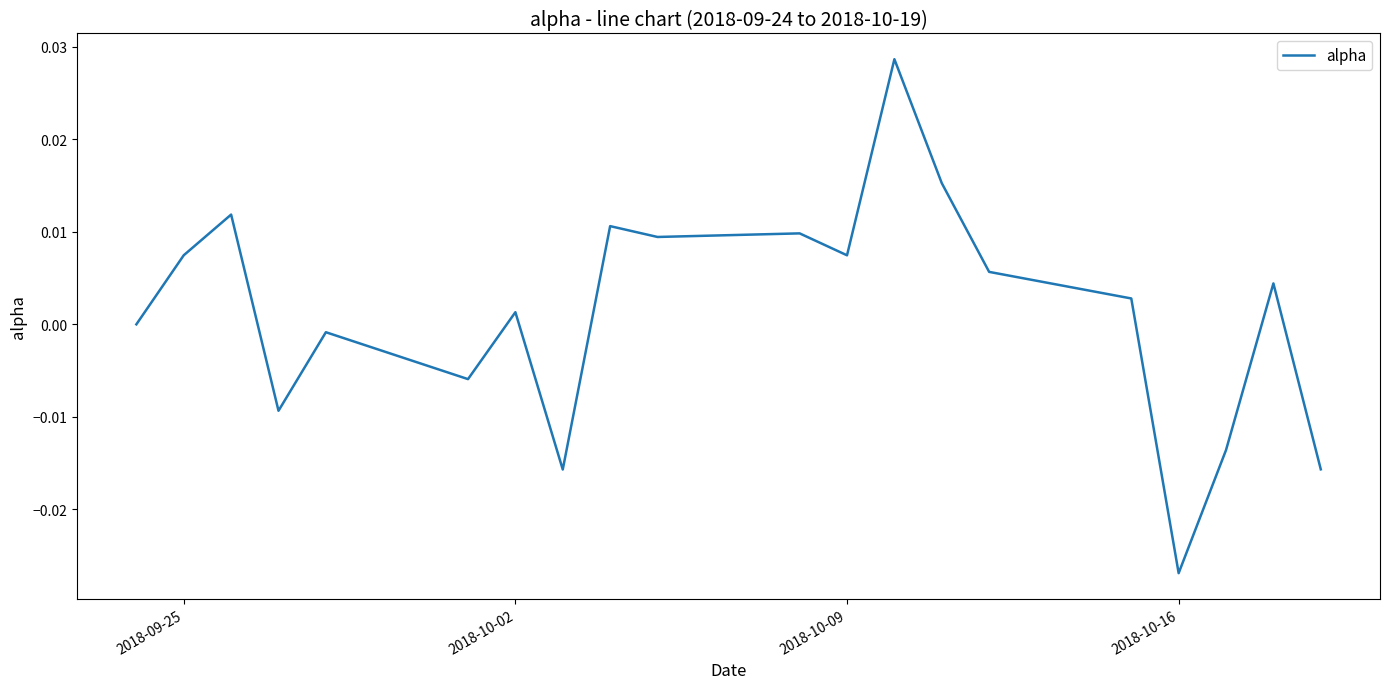

Which category has the lowest value across all series?

2018-10-16